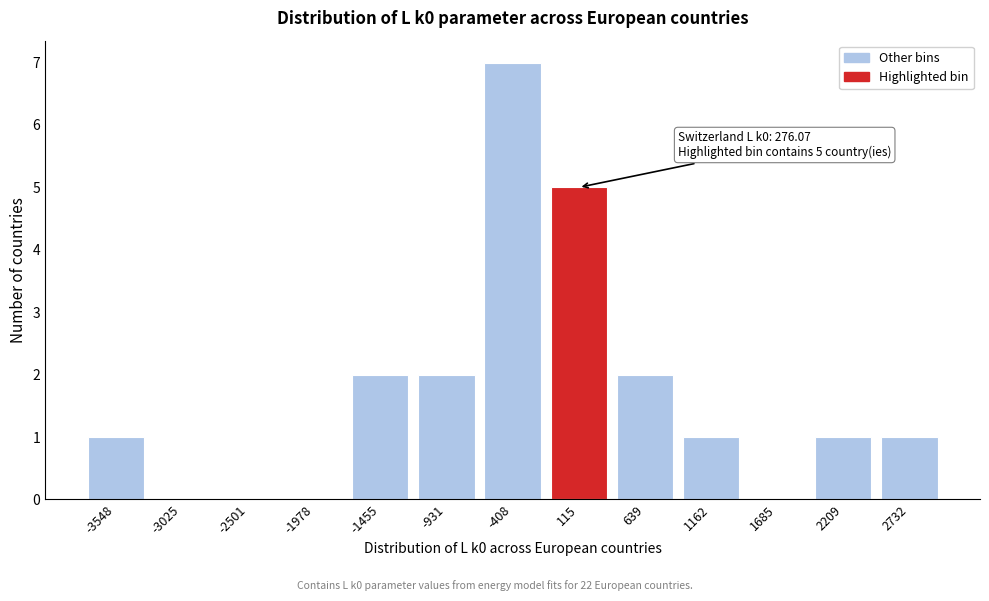

Reading left to right, list all the values displayed in this chart.

-3548=1	-3025=0	-2501=0	-1978=0	-1455=2	-931=2	-408=7	115=5	639=2	1162=1	1685=0	2209=1	2732=1